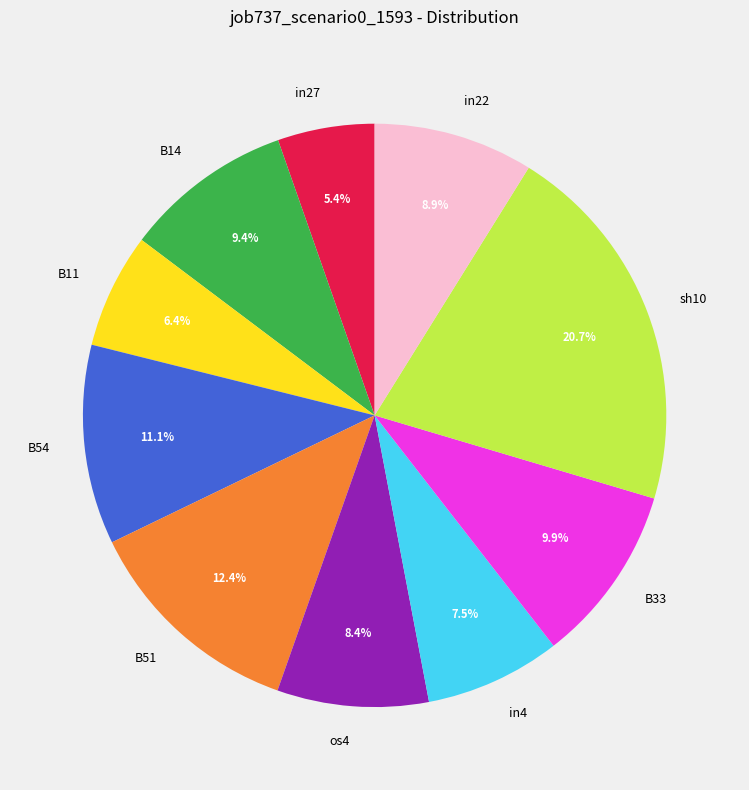

Which has a higher value, in27 or B51?

B51